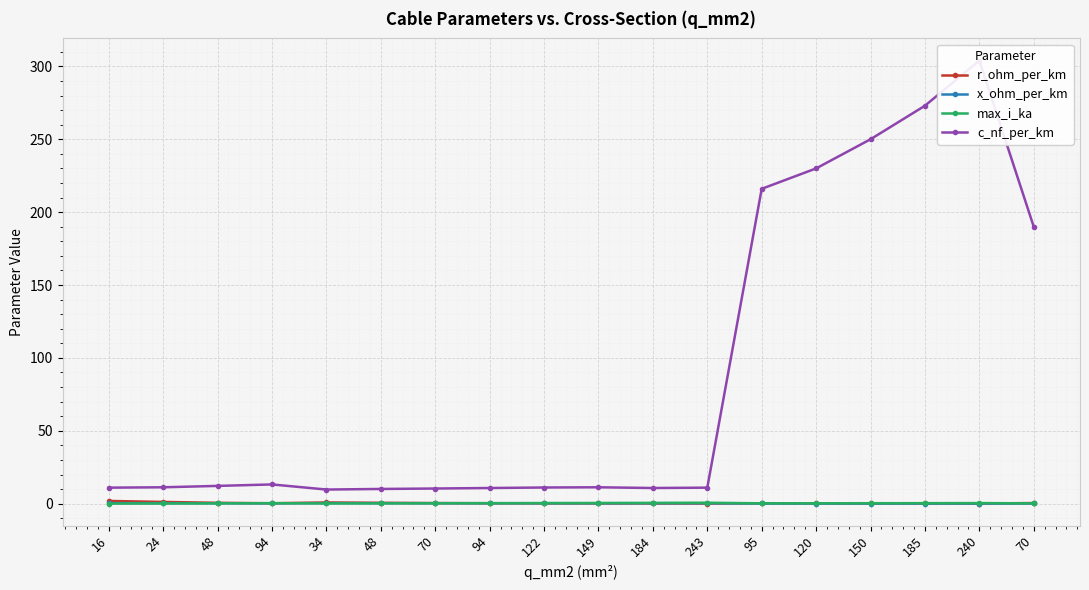

The max_i_ka series shows 0.3 at 94. True or false?

True